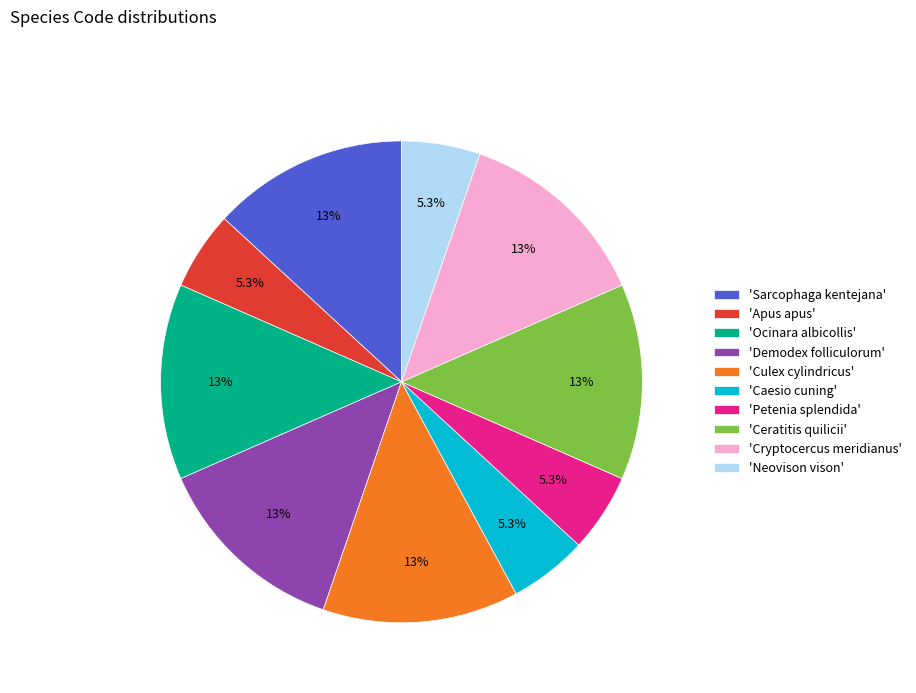

What is the total percentage of 'Petenia splendida' and 'Ceratitis quilicii'?

18.4%